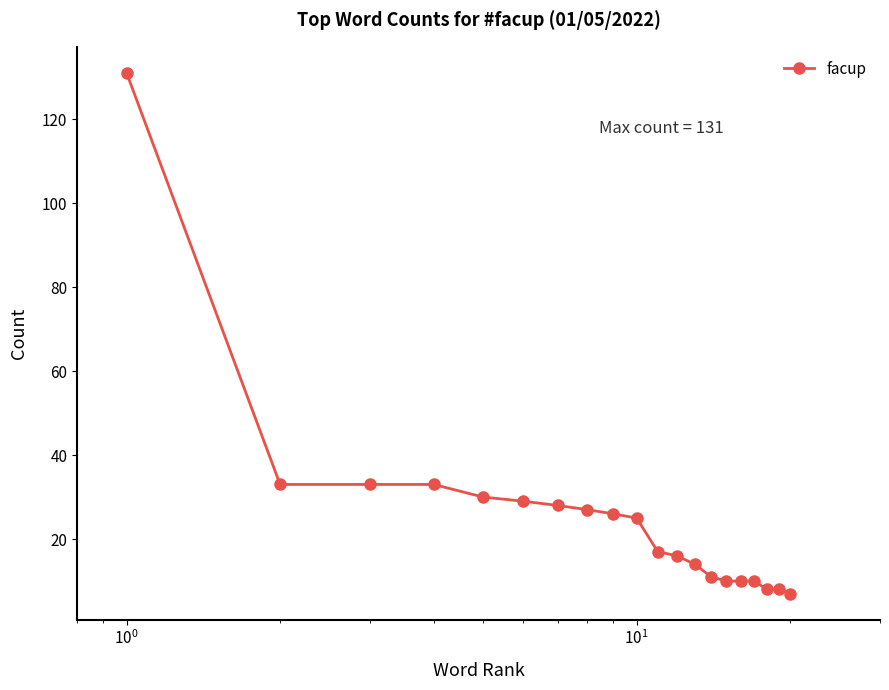

What is the difference between the second highest and minimum values?

26